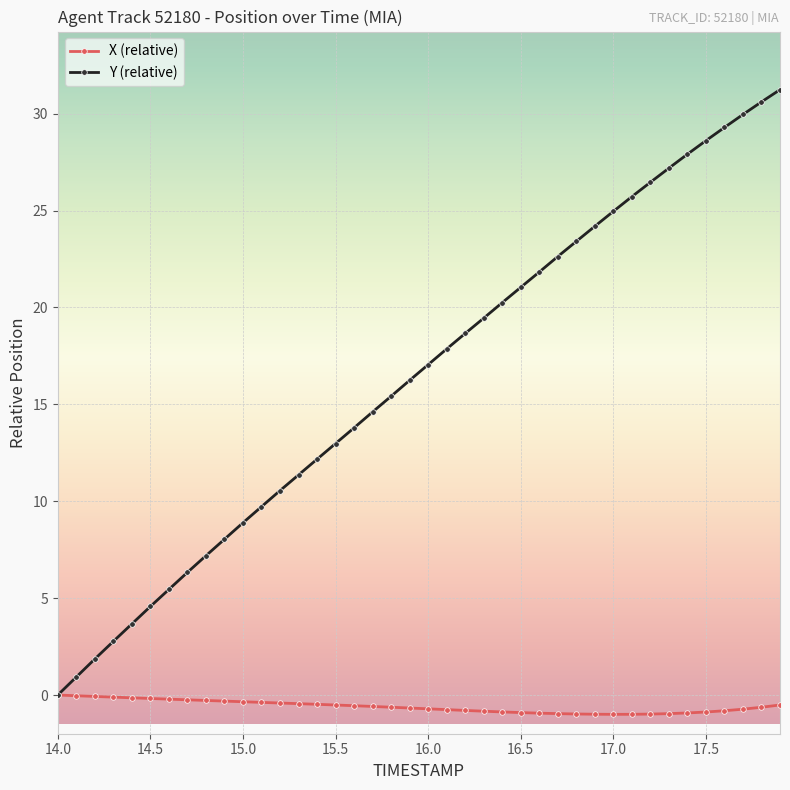

List the series in order of their overall mean, highest first.

Y (relative), X (relative)